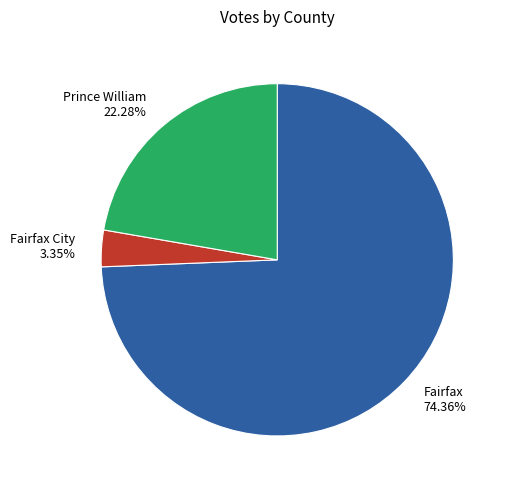

What percentage is NOT represented by Fairfax City?

96.6%